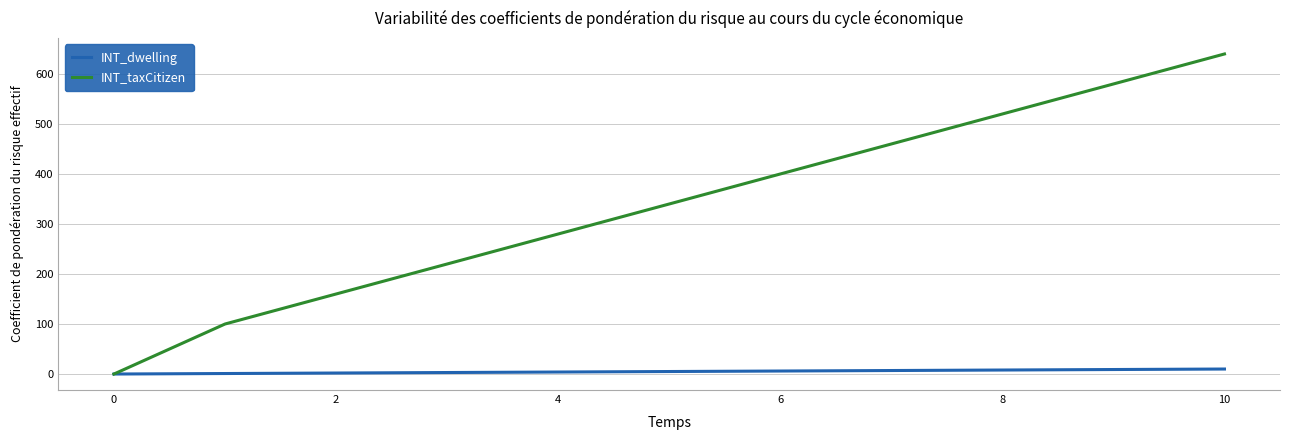

Which series has the largest range (max minus min)?

INT_taxCitizen